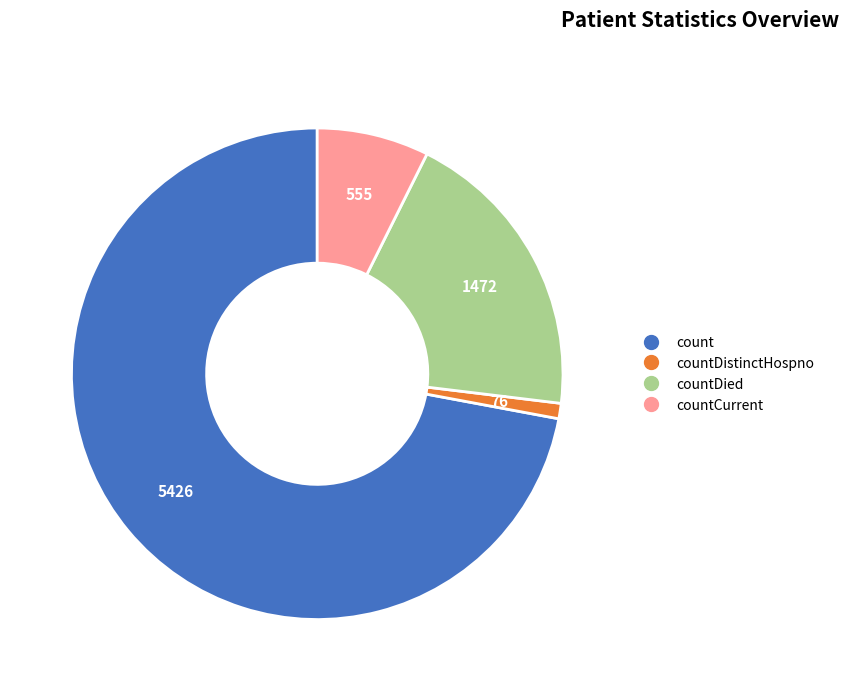

Does any single category account for the majority?

Yes